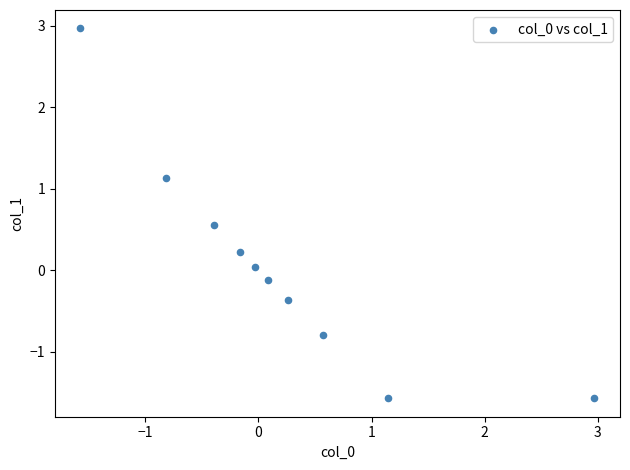

What is the range of X values (max minus min)?

4.5